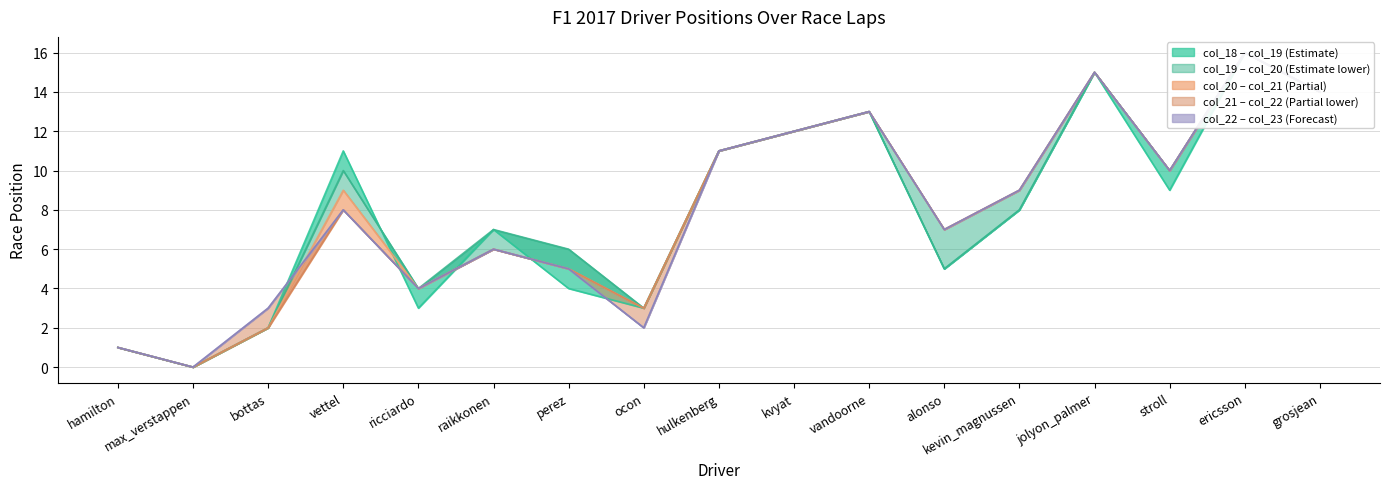

What is the label of the 9th point from the right?

hulkenberg